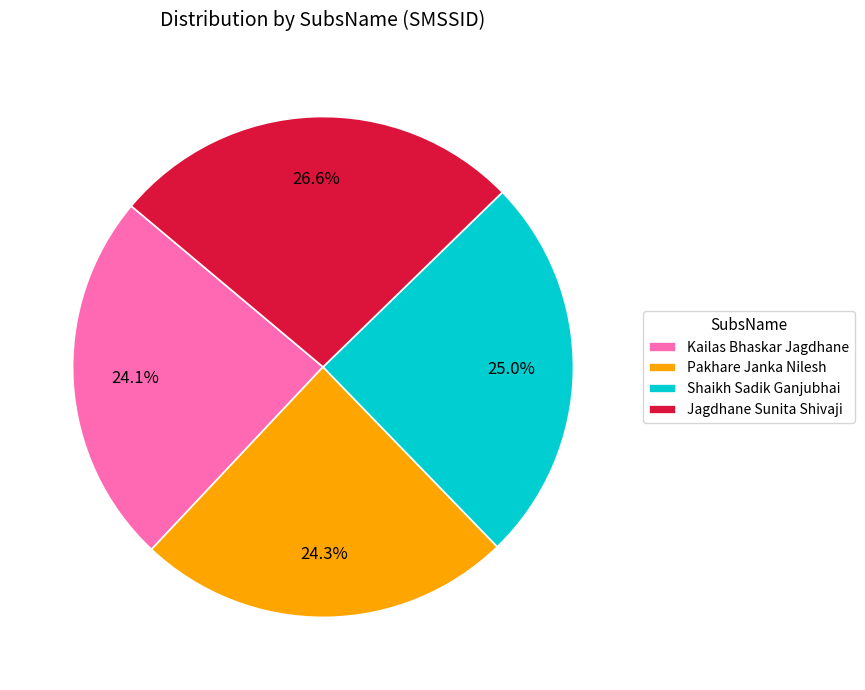

What is the ratio of the value at Kailas Bhaskar Jagdhane to the value at Shaikh Sadik Ganjubhai?

1.0